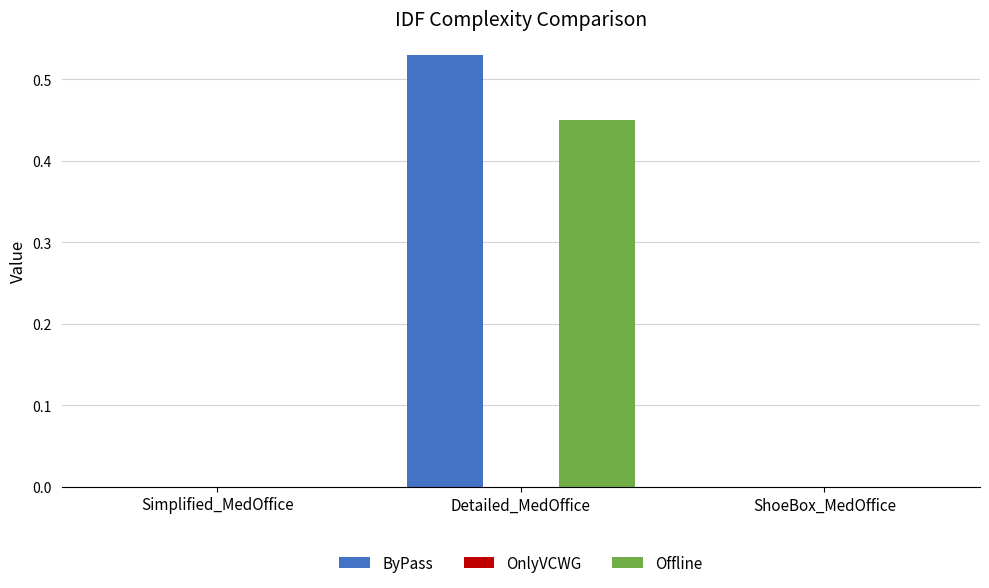

True or false: ByPass has a value of -0.2 at ShoeBox_MedOffice.

False